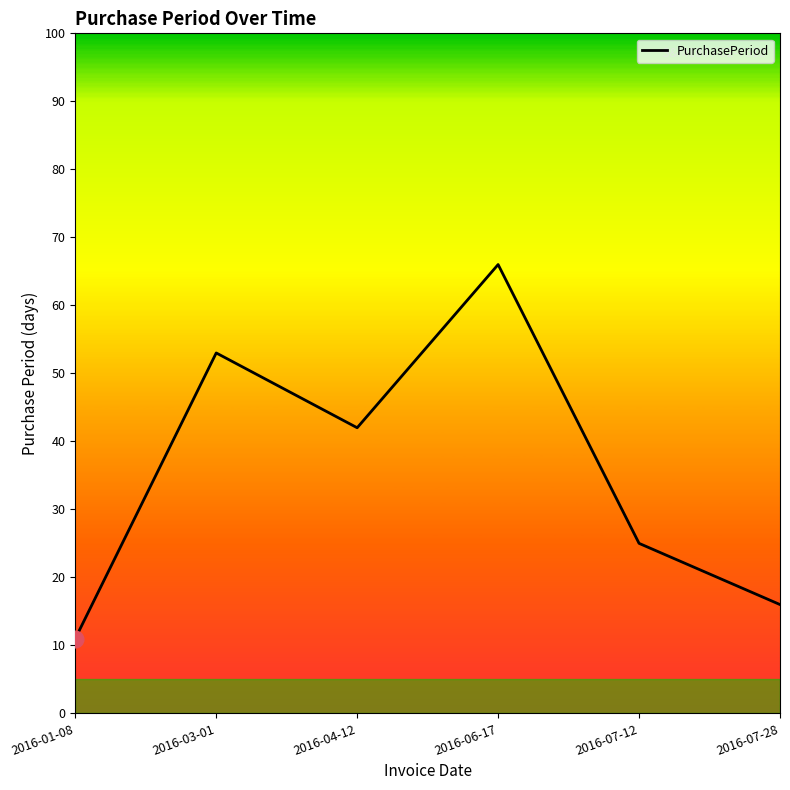

The chart shows a value of 25 at 2016-07-12. True or false?

True